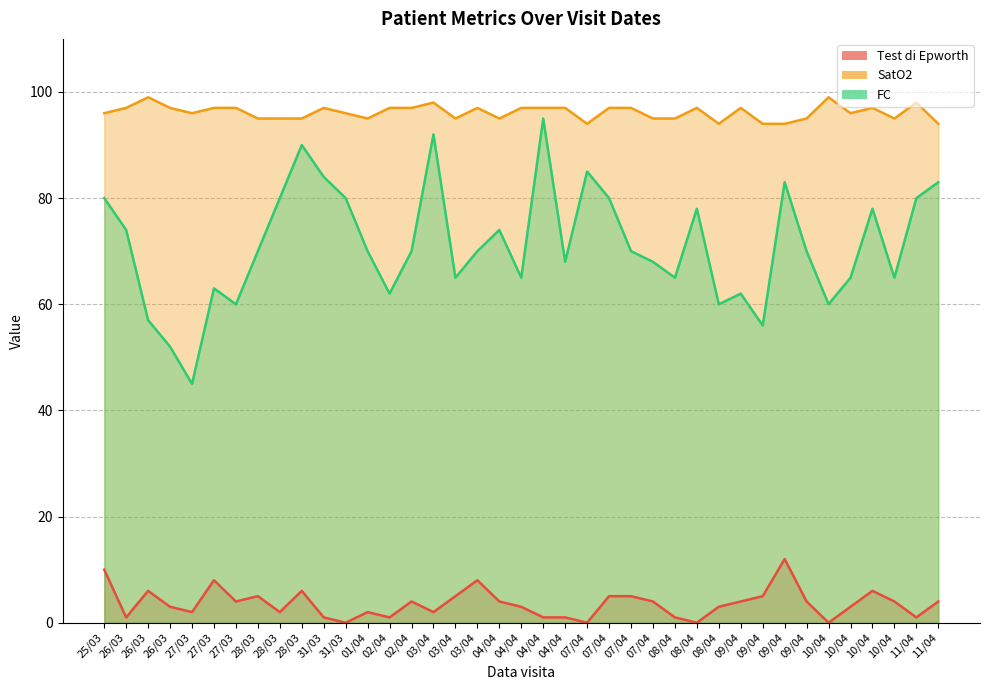

At which label does SatO2 reach its peak?

26/03